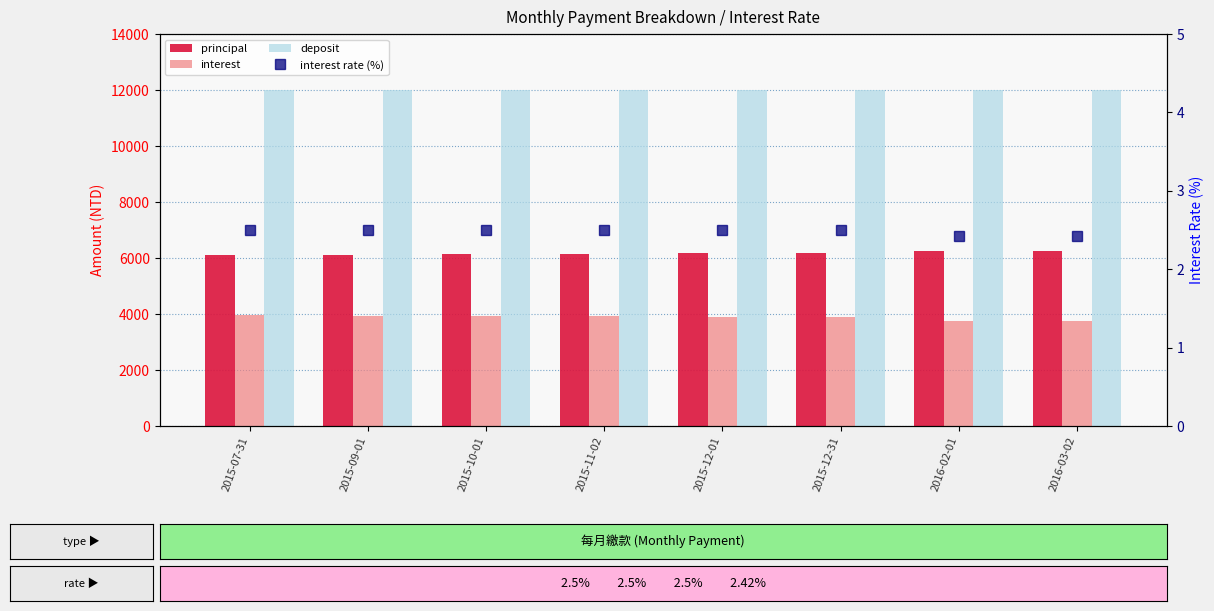

Which series has the largest total across all categories?

deposit